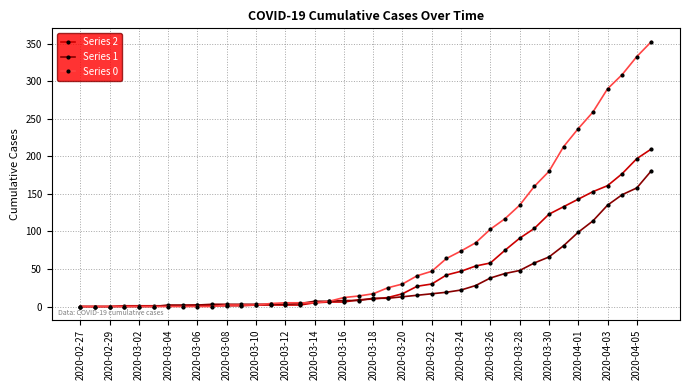

Which series has the widest spread of values?

Series 0